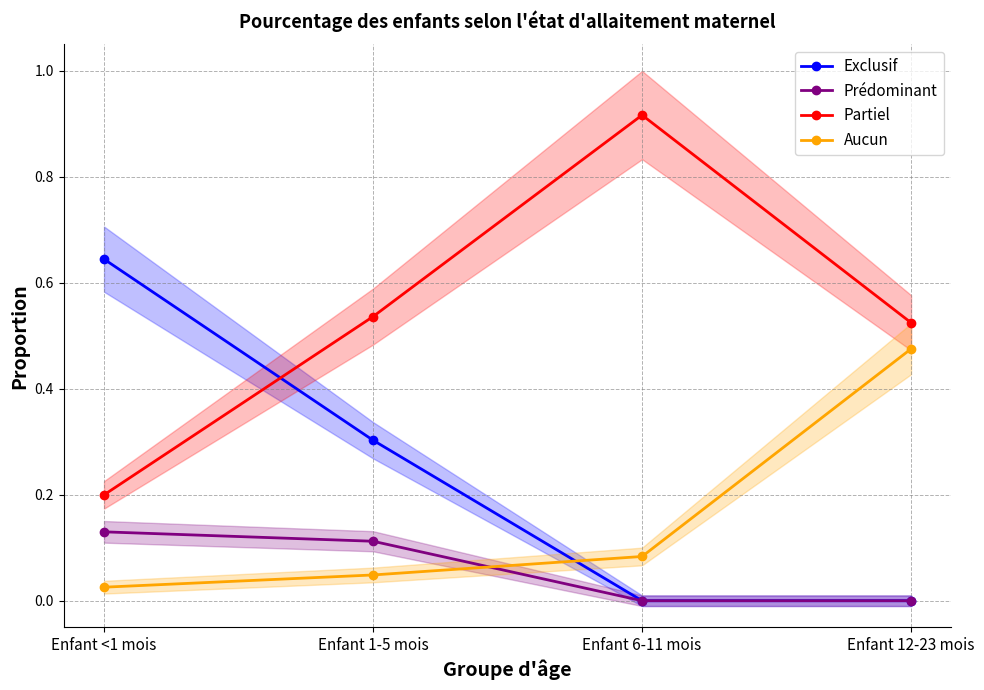

At how many categories does at least one series exceed 0?

4